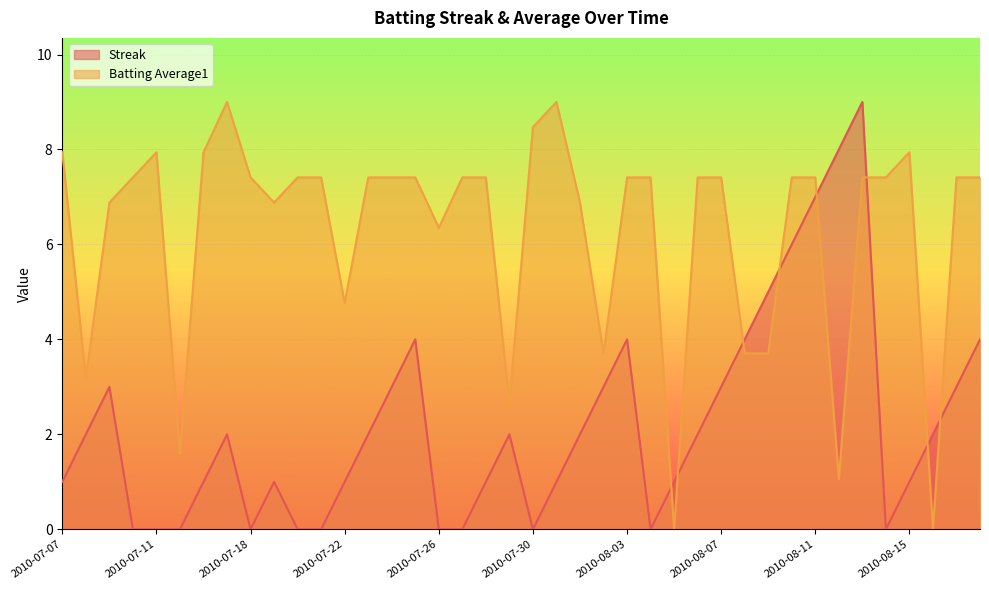

What is the sum of the Batting Average1 values at 2010-07-17 and 2010-07-18?

16.4